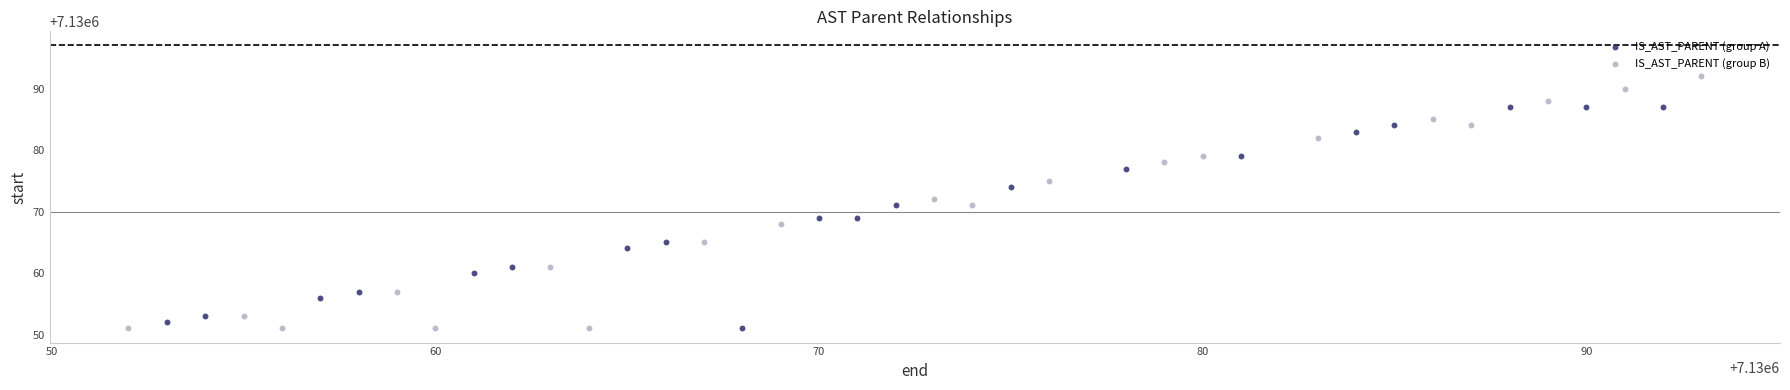

Which series has the largest Y range (max minus min)?

IS_AST_PARENT (group B)